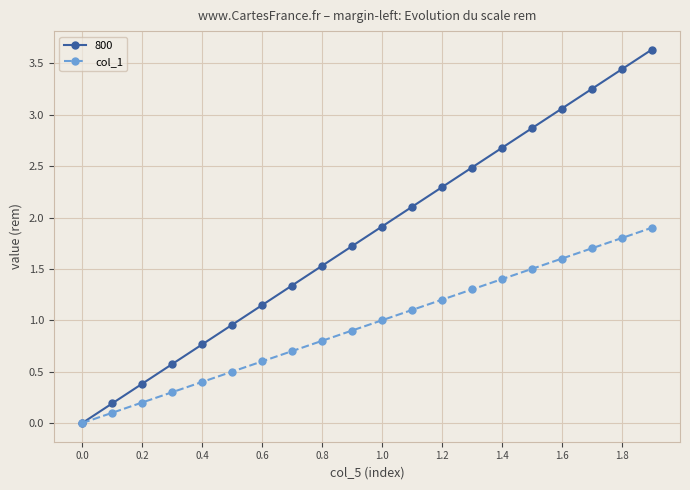

Rank the series by their average value, from highest to lowest.

800, col_1